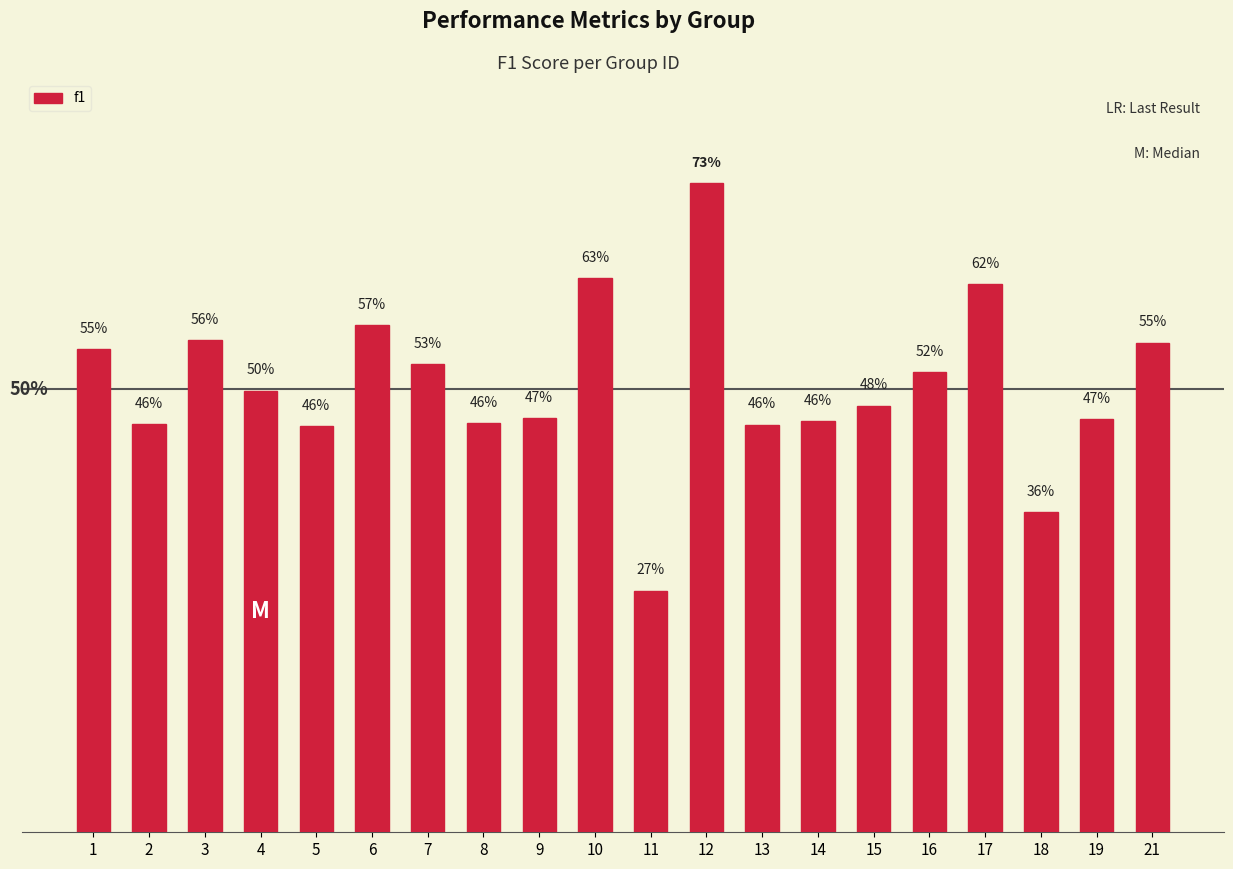

The chart shows a value of 0.5 at 2. True or false?

True